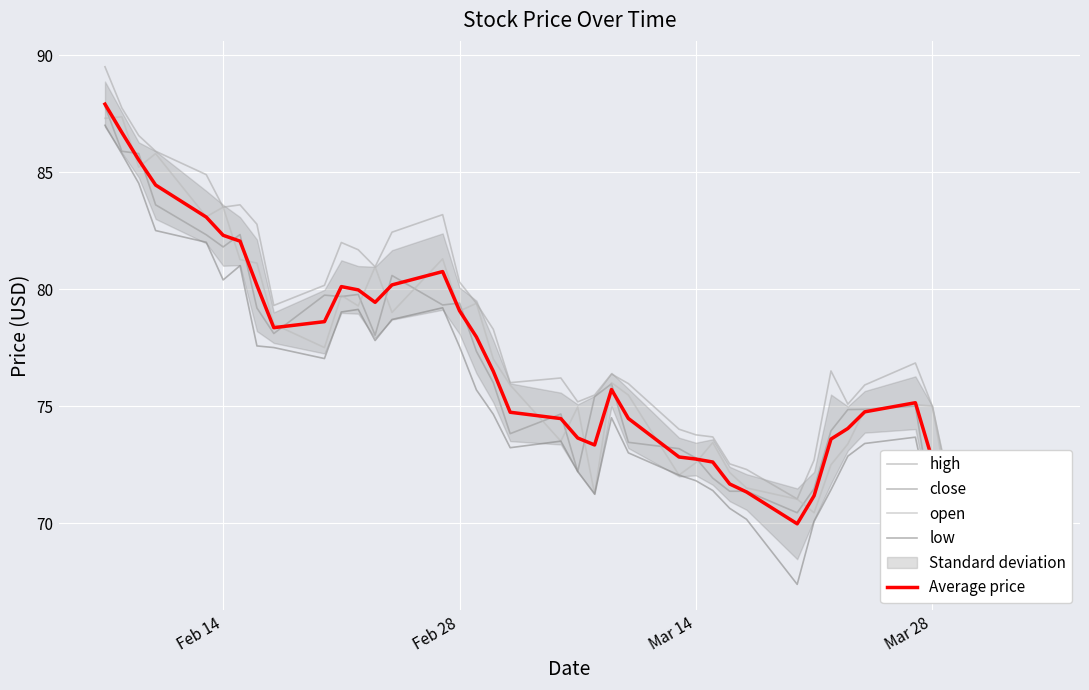

True or false: close has more than 0 points higher than both neighbors.

True